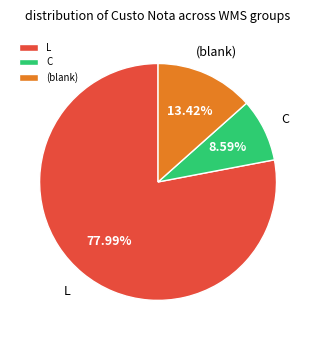

Between L and C, which is larger?

L